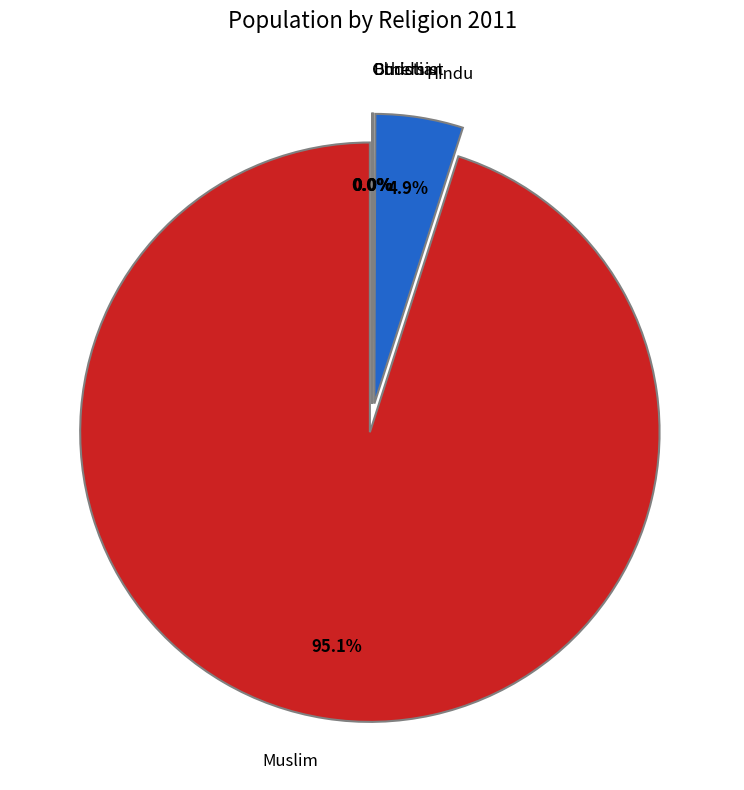

What is the total percentage of Buddhist and Hindu?

4.9%